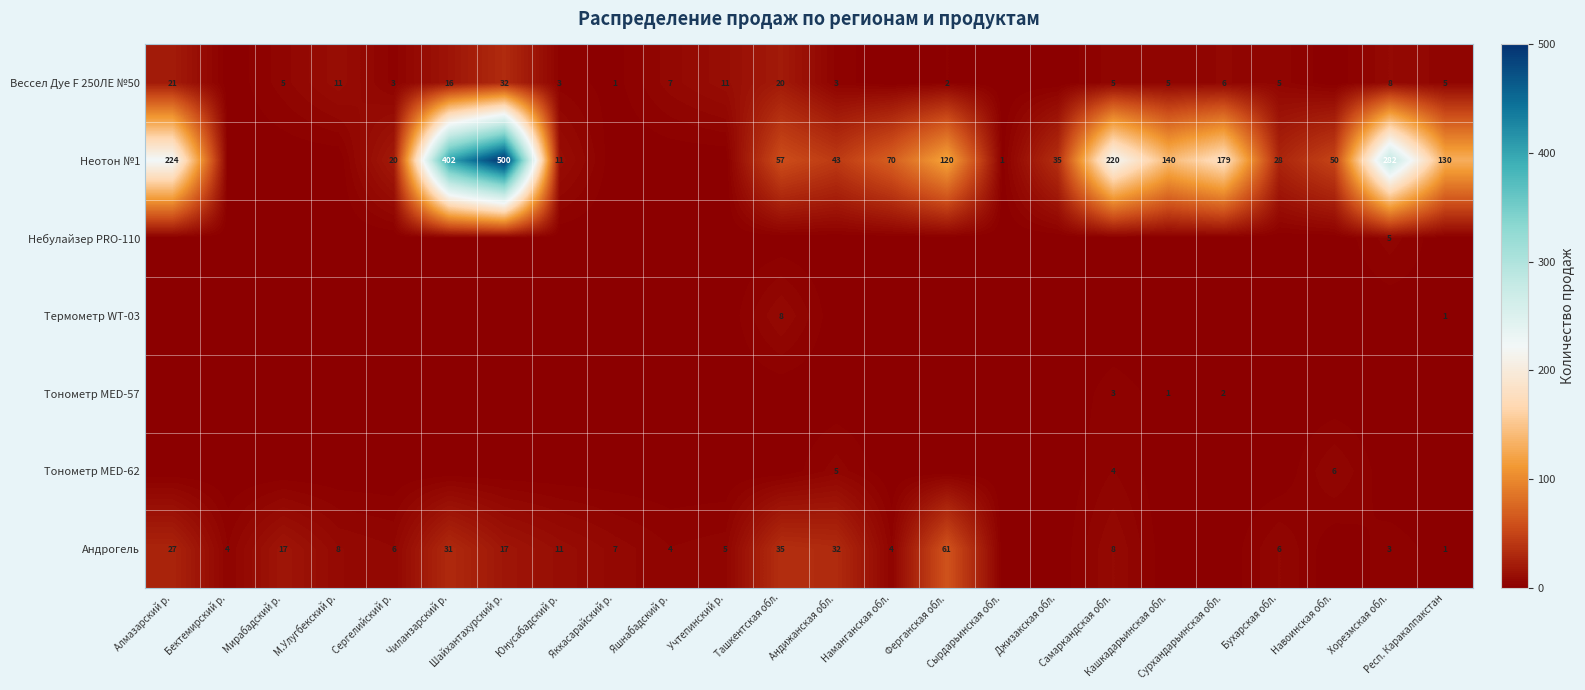

Where is Вессел Дуе F 250ЛЕ №50 nearest to the value 16?

Чиланзарский р.